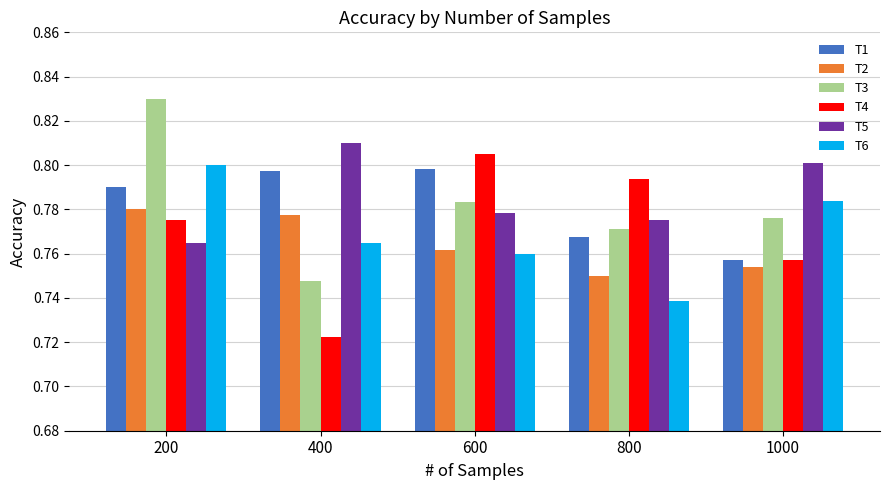

Which category has the lowest value across all series?

400